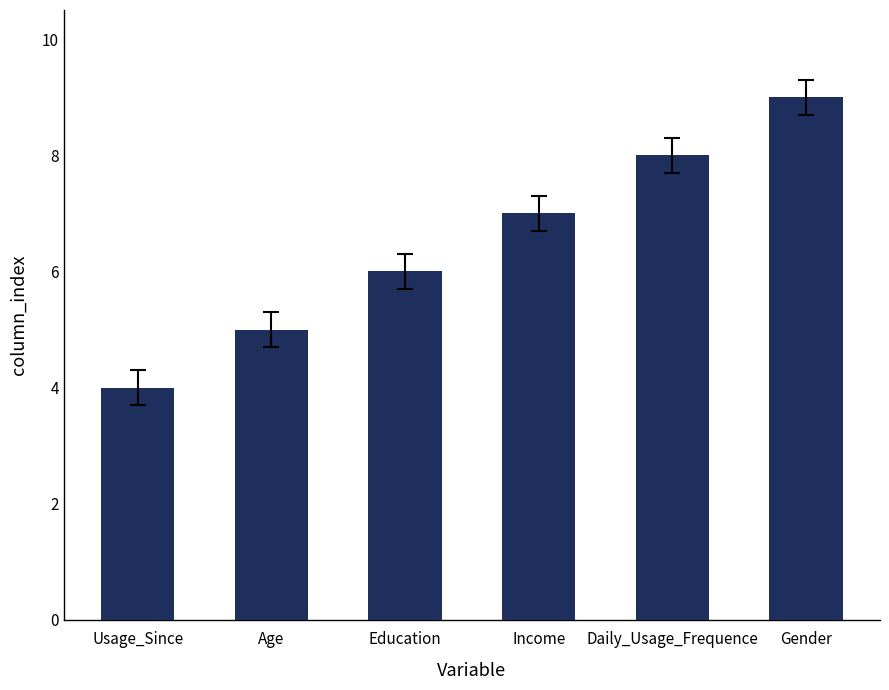

Which has a higher value, Daily_Usage_Frequence or Age?

Daily_Usage_Frequence